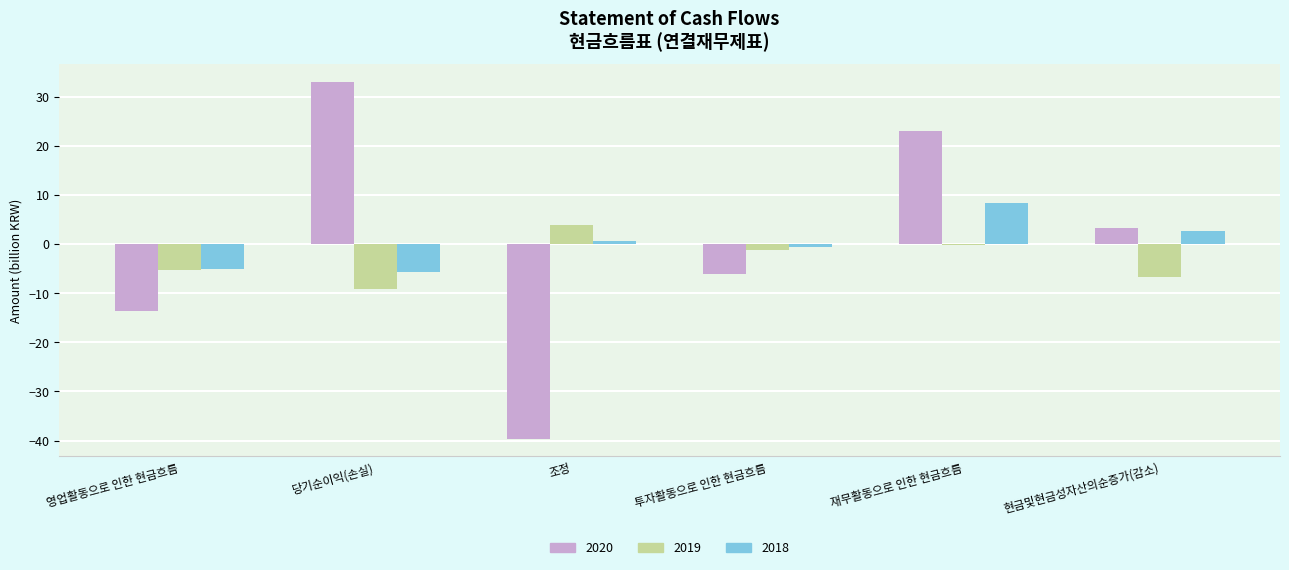

Is the value of 2019 at 당기순이익(손실) greater than the value of 2018 at 투자활동으로 인한 현금흐름?

No